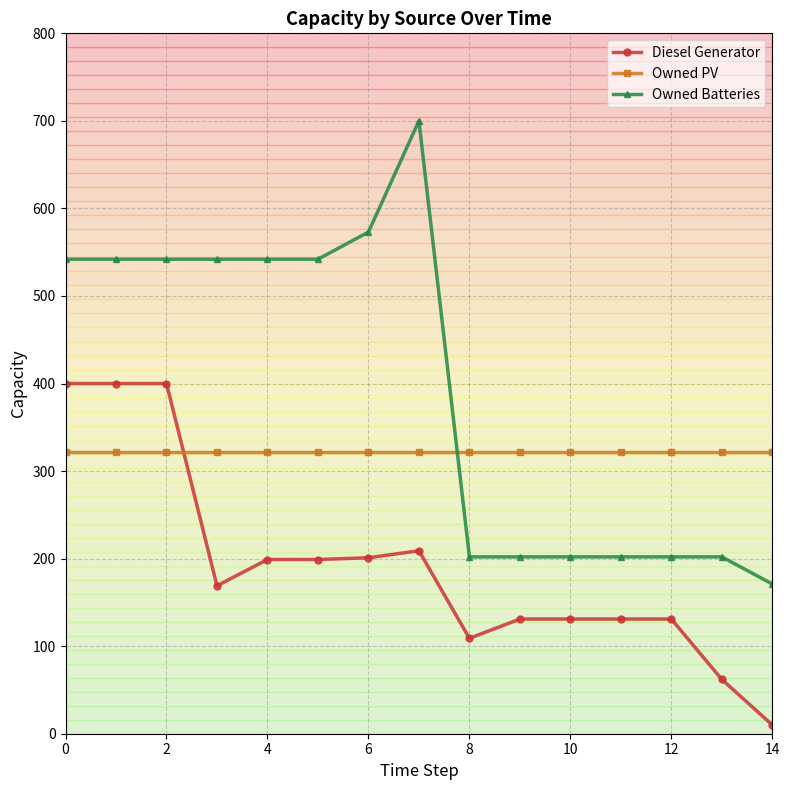

List the series in order of their peak value, highest first.

Owned Batteries, Diesel Generator, Owned PV